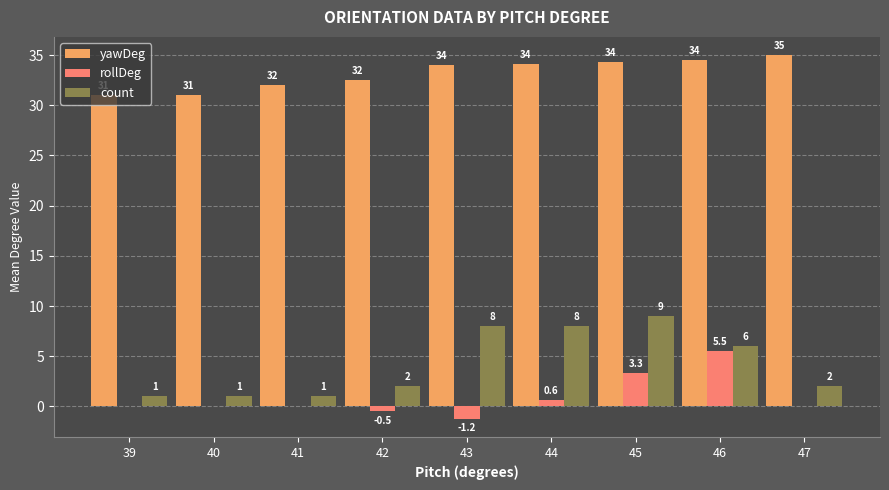

Are the bars horizontal?

No